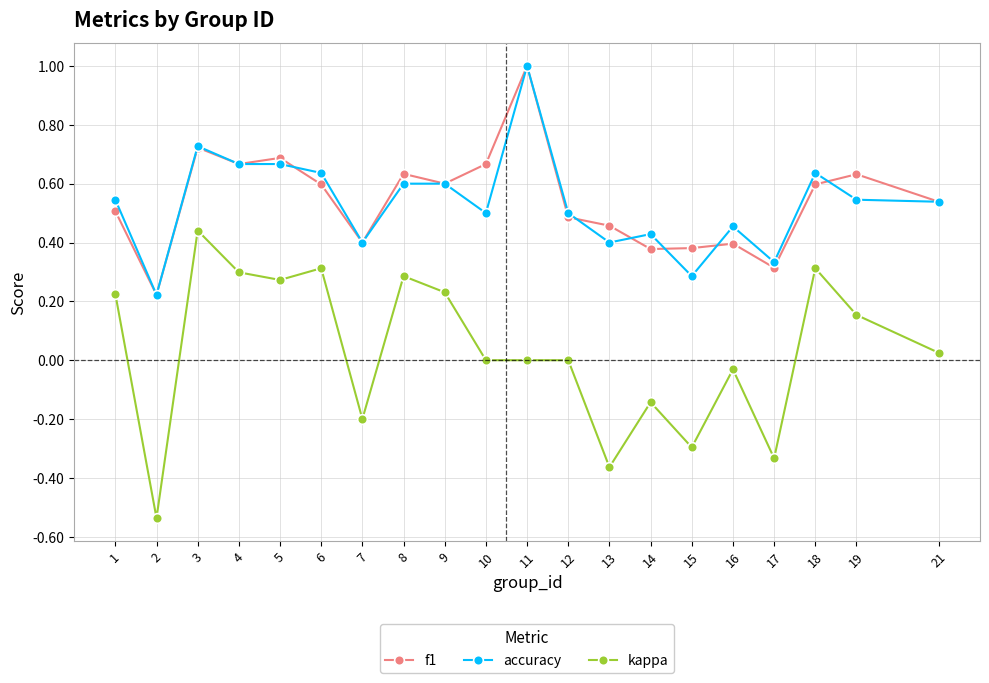

True or false: kappa and f1 cross at least once.

False